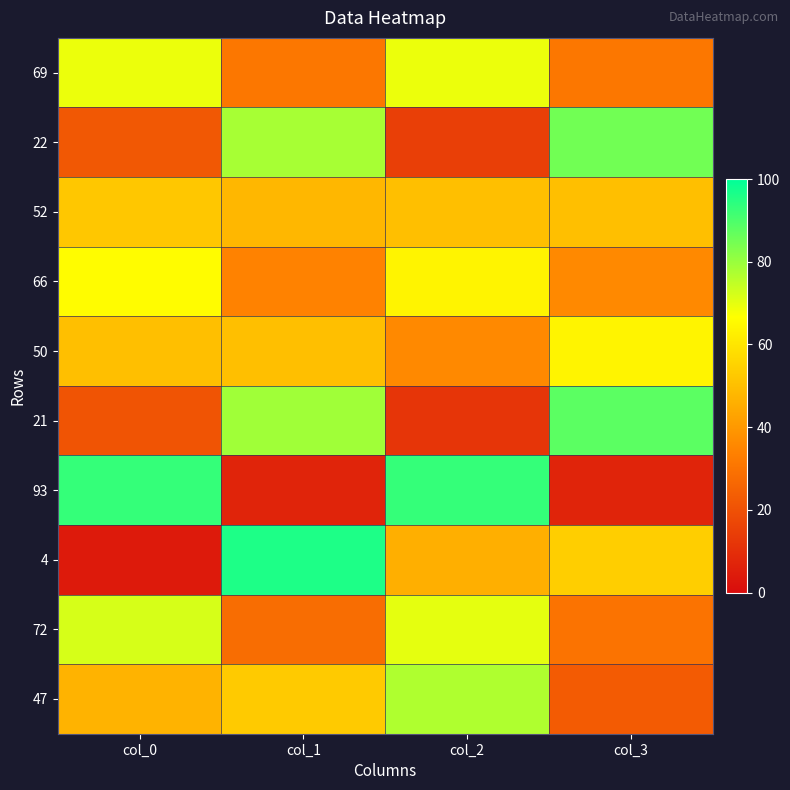

At col_3, list the series in order from smallest to largest.

93, 47, 72, 69, 66, 52, 4, 50, 22, 21